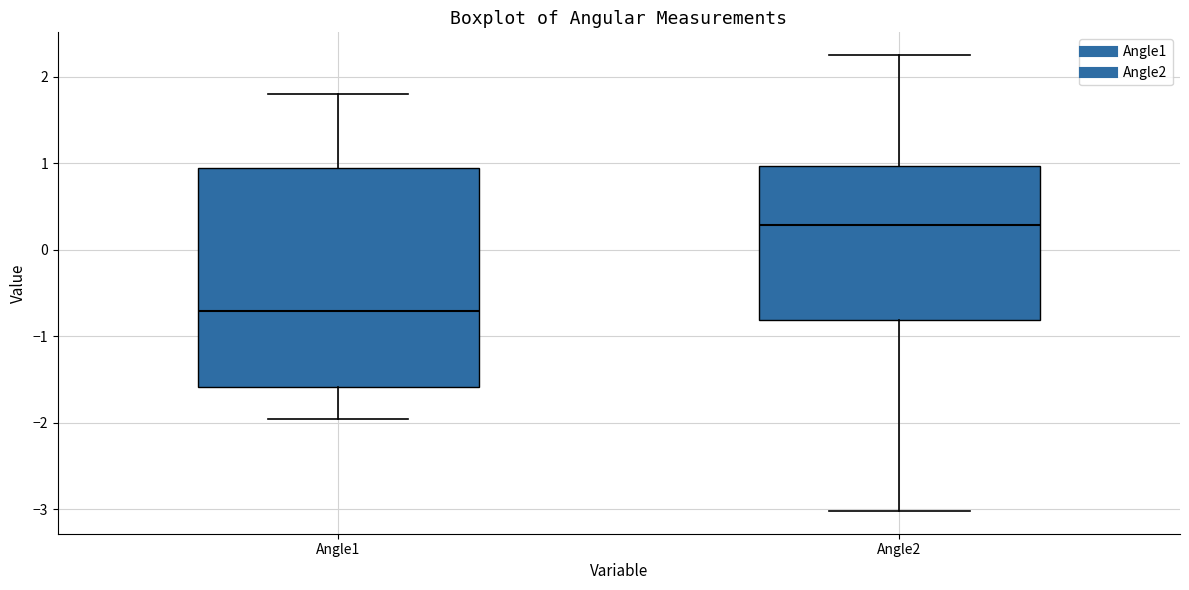

Reading left to right, transcribe this box plot: for each box, give where its median line is, the range the box spans, and where its two whiskers end, as read against the y-axis. The values are not printed on the chart, so give them approximately, as read against the axis.

Angle1: median -0.7, box -1.6 to 0.9, whiskers -2.0 to 1.8
Angle2: median 0.3, box -0.8 to 1.0, whiskers -3.0 to 2.3